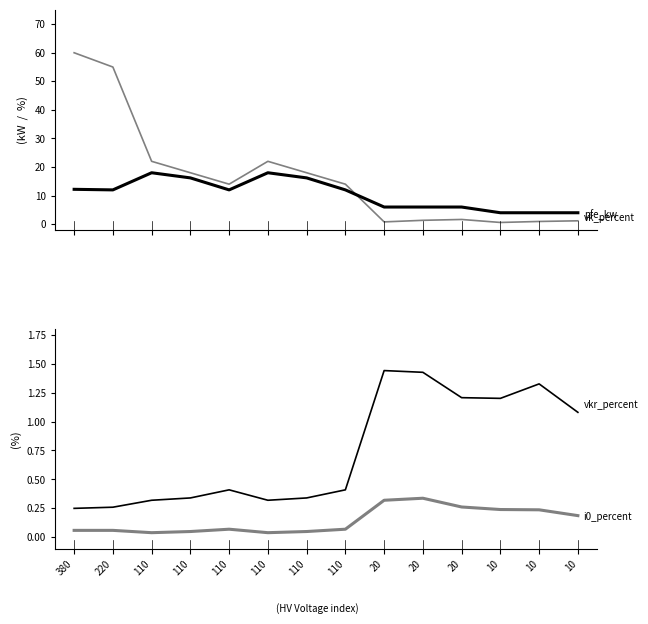

In vkr_percent, how many points are higher than both neighbors (excluding endpoints)?

3